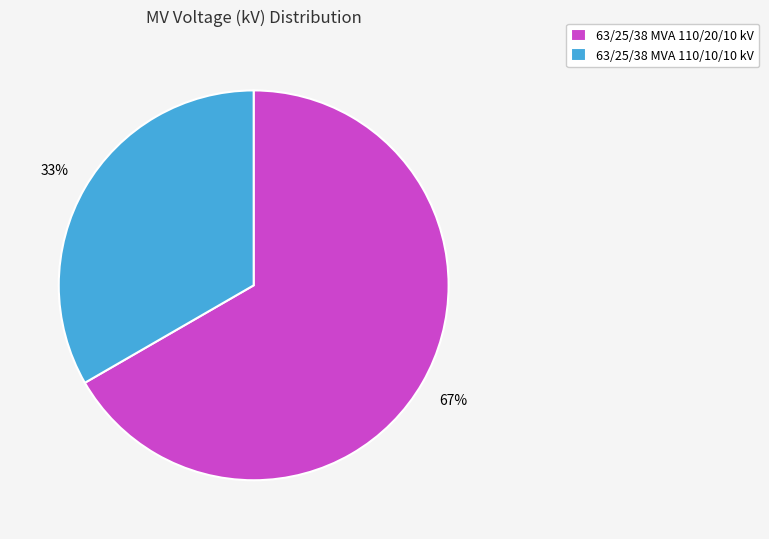

What is the ratio of the value at 63/25/38 MVA 110/10/10 kV to the value at 63/25/38 MVA 110/20/10 kV?

0.5